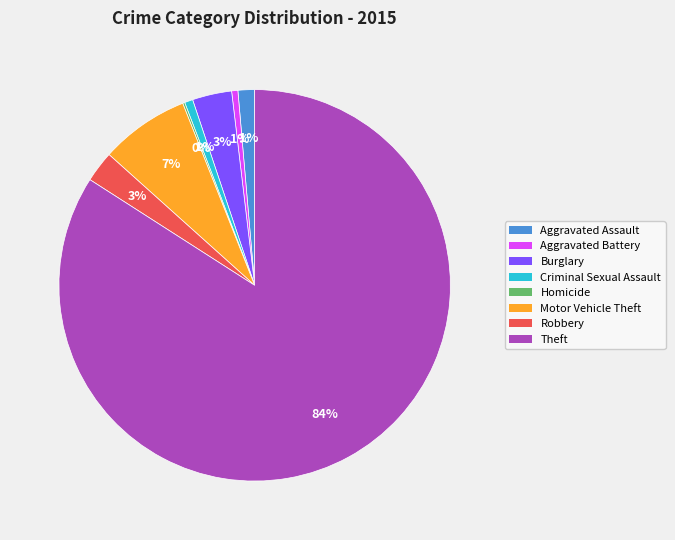

Do Robbery and Aggravated Battery together represent more than half of the pie?

No